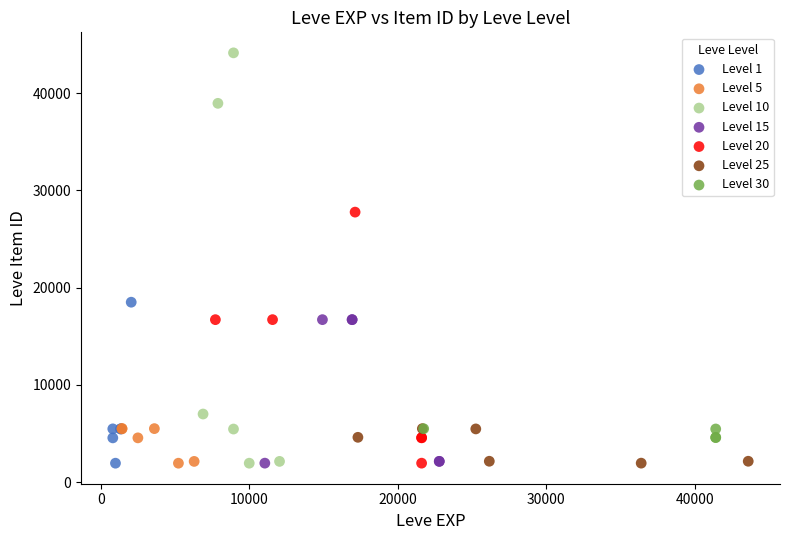

Which series has the widest spread of Y values?

Level 10